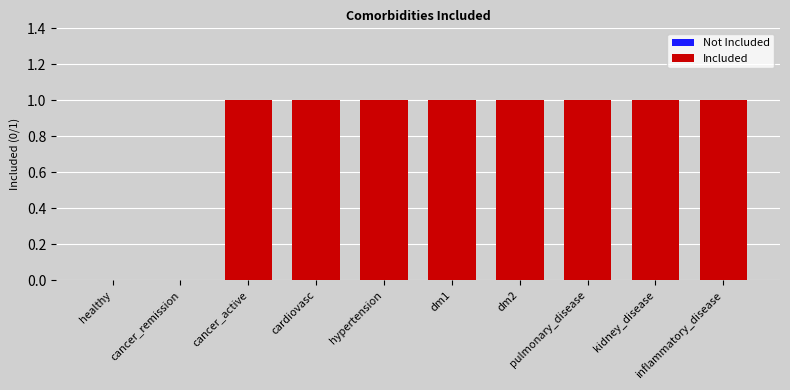

Reading left to right, extract all data points from this chart.

healthy=0	cancer_remission=0	cancer_active=1	cardiovasc=1	hypertension=1	dm1=1	dm2=1	pulmonary_disease=1	kidney_disease=1	inflammatory_disease=1